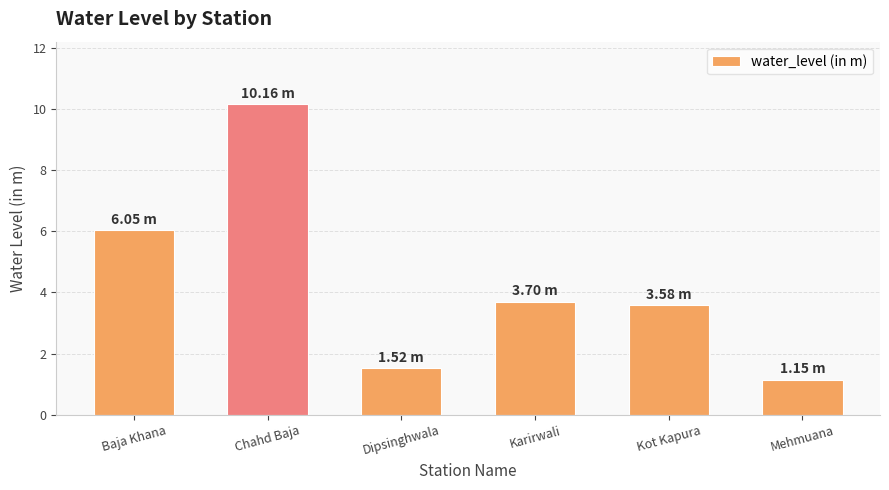

What is the change in value from Dipsinghwala to Kot Kapura?

+2.1